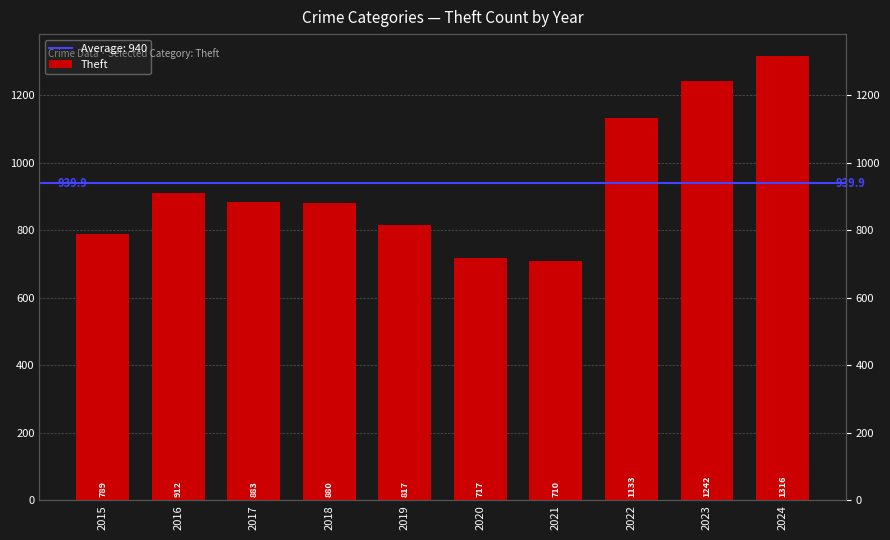

Reading right to left, extract all data points from this chart.

2024=1316	2023=1242	2022=1133	2021=710	2020=717	2019=817	2018=880	2017=883	2016=912	2015=789